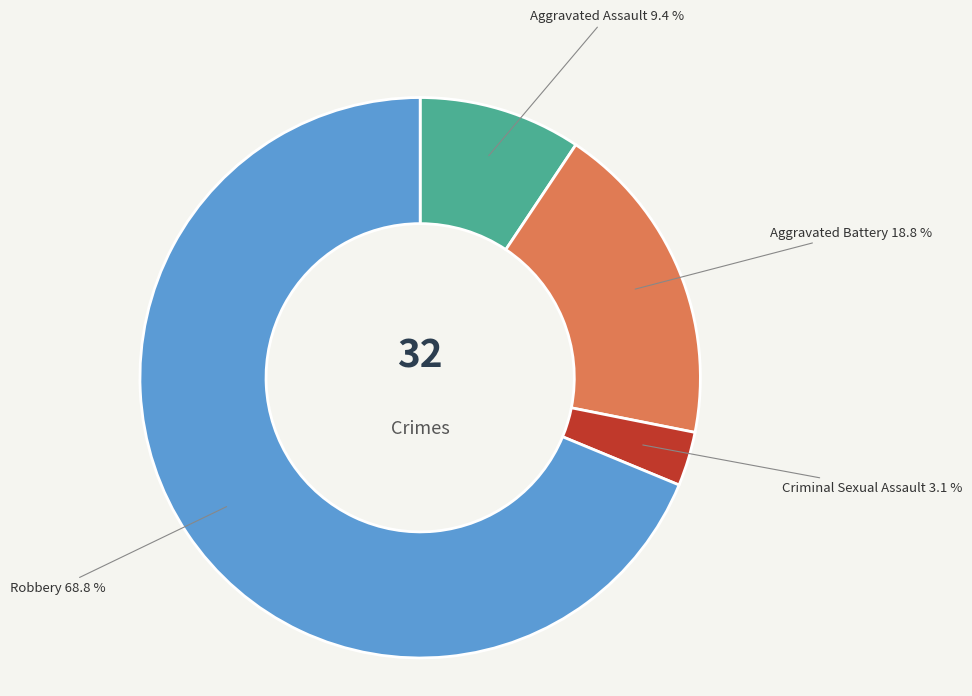

Which category has the biggest portion of the pie?

Robbery